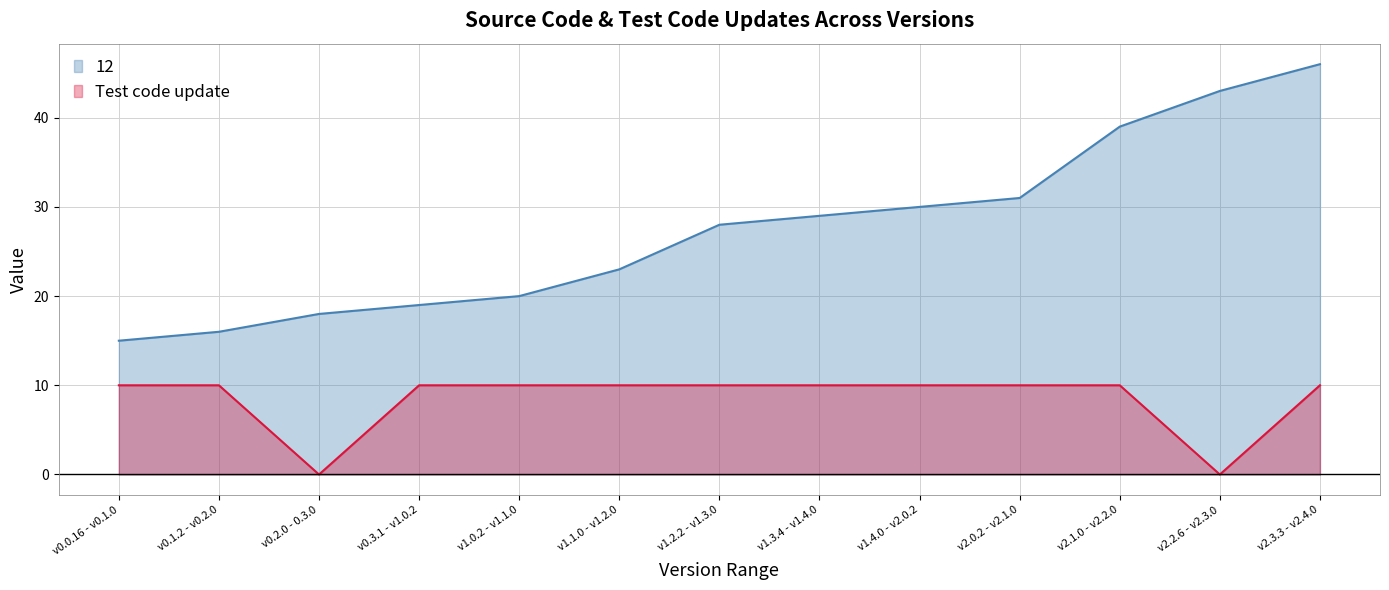

At which label does 12 reach its minimum?

v0.0.16 - v0.1.0